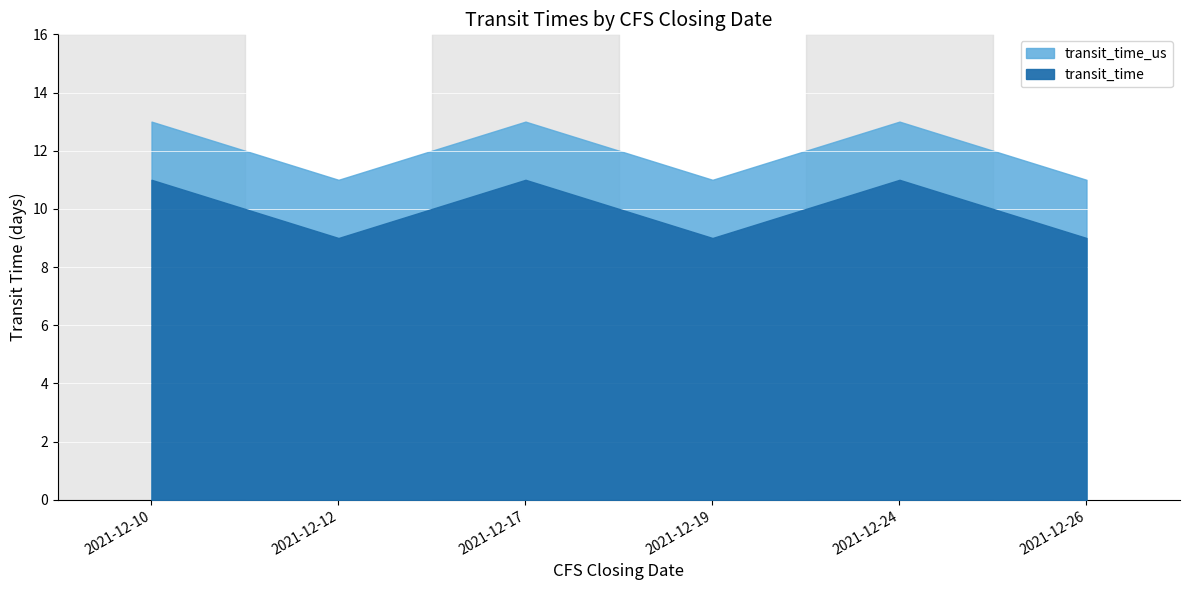

What are all the series names shown in the legend?

transit_time, transit_time_us